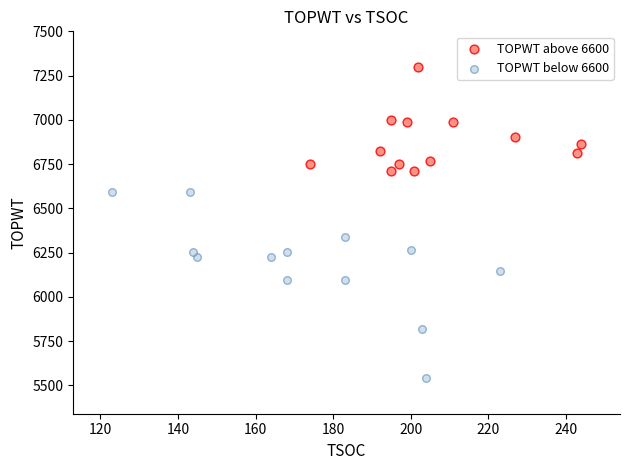

What are all the series names shown in the legend?

TOPWT above 6600, TOPWT below 6600